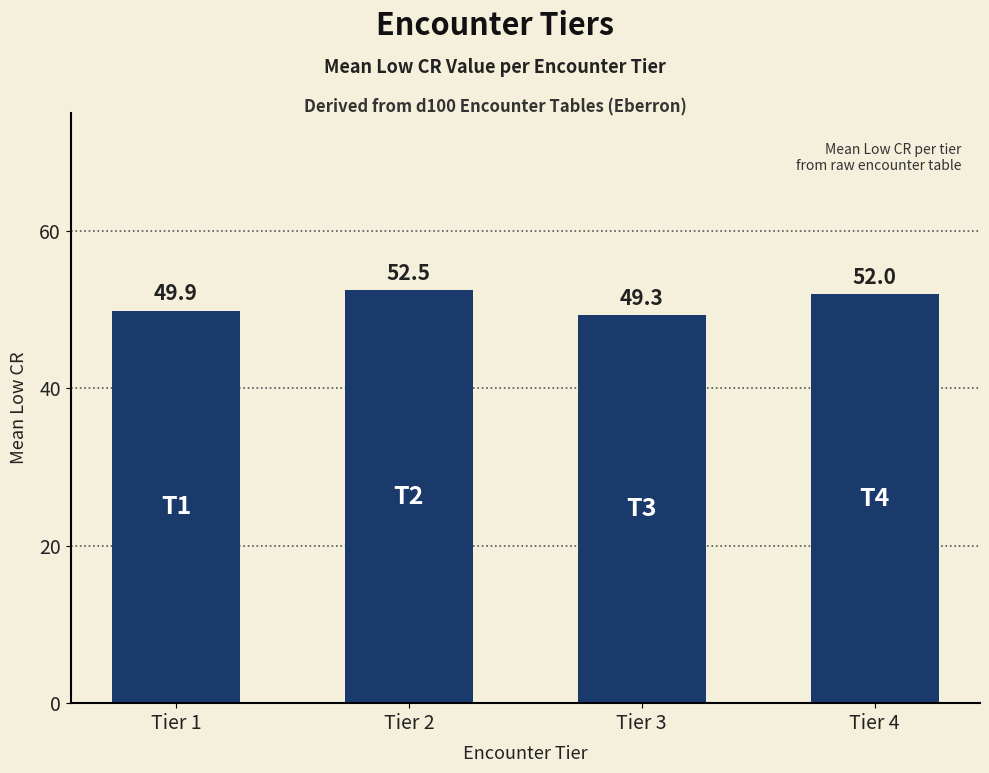

What is the smallest value displayed?

49.3